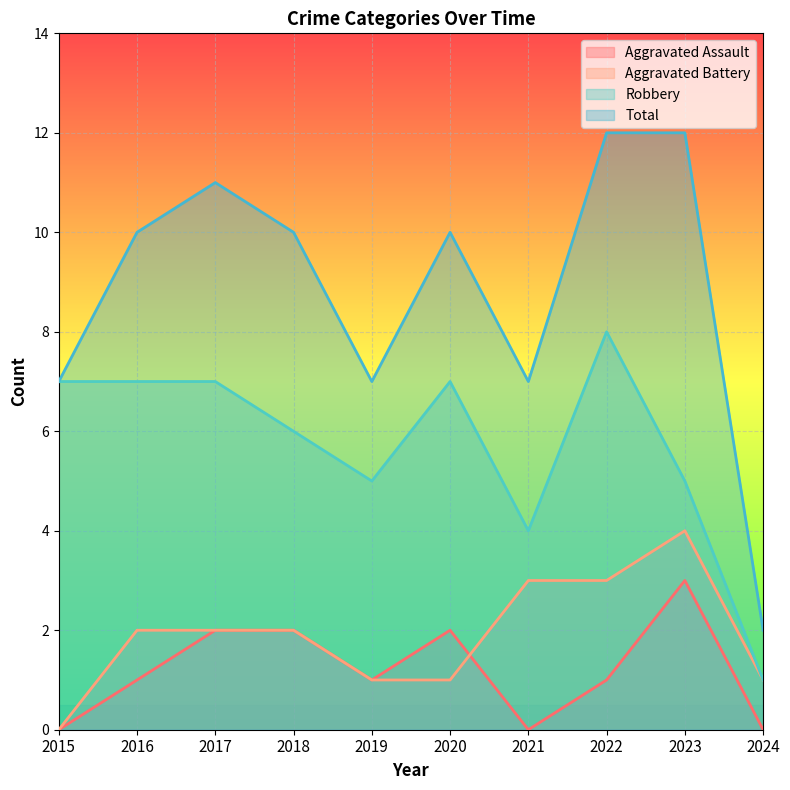

Is it true that Robbery equals 5 at 2022?

False